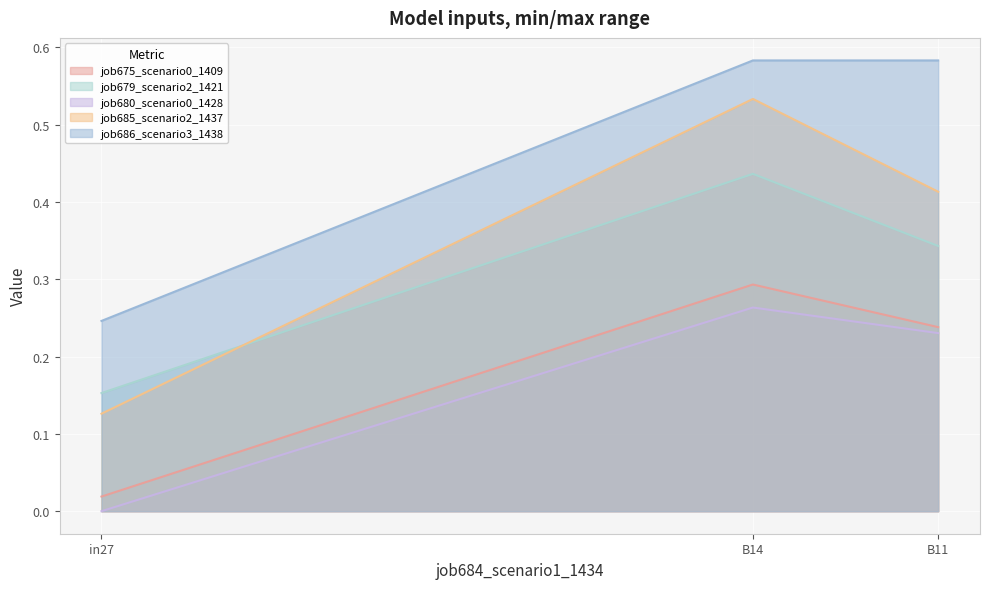

What is the label of the 1st point from the left?

in27